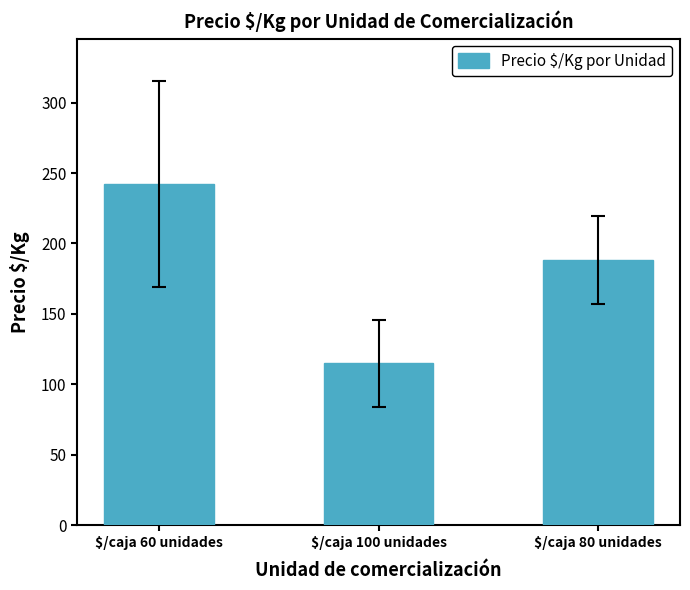

Which category has the lowest value across all series?

$/caja 100 unidades